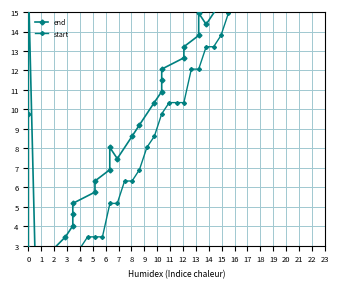

What is the difference between the maximum and minimum values in the end series?

22.4